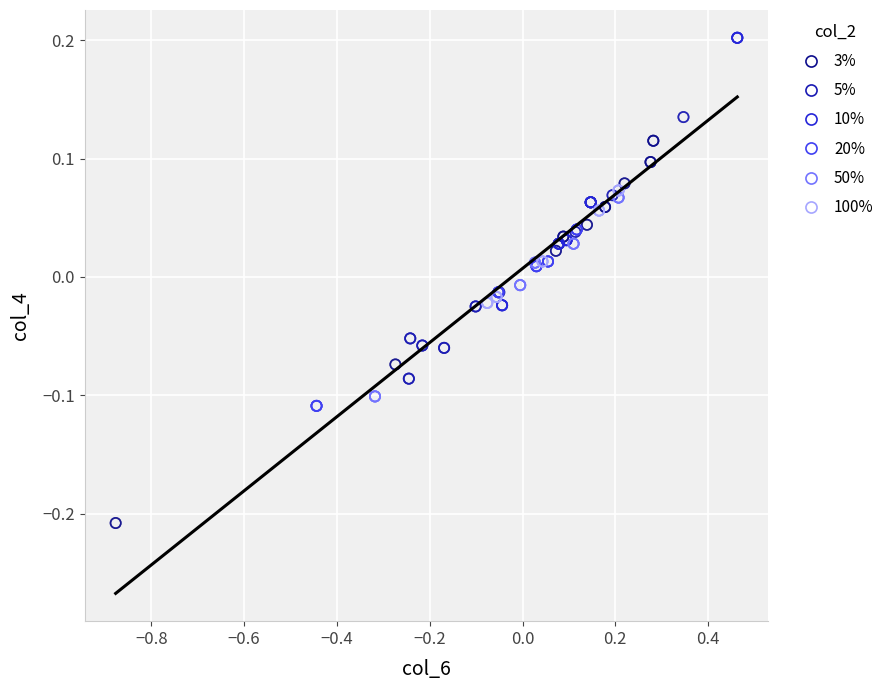

Which series contains the highest Y value?

10%